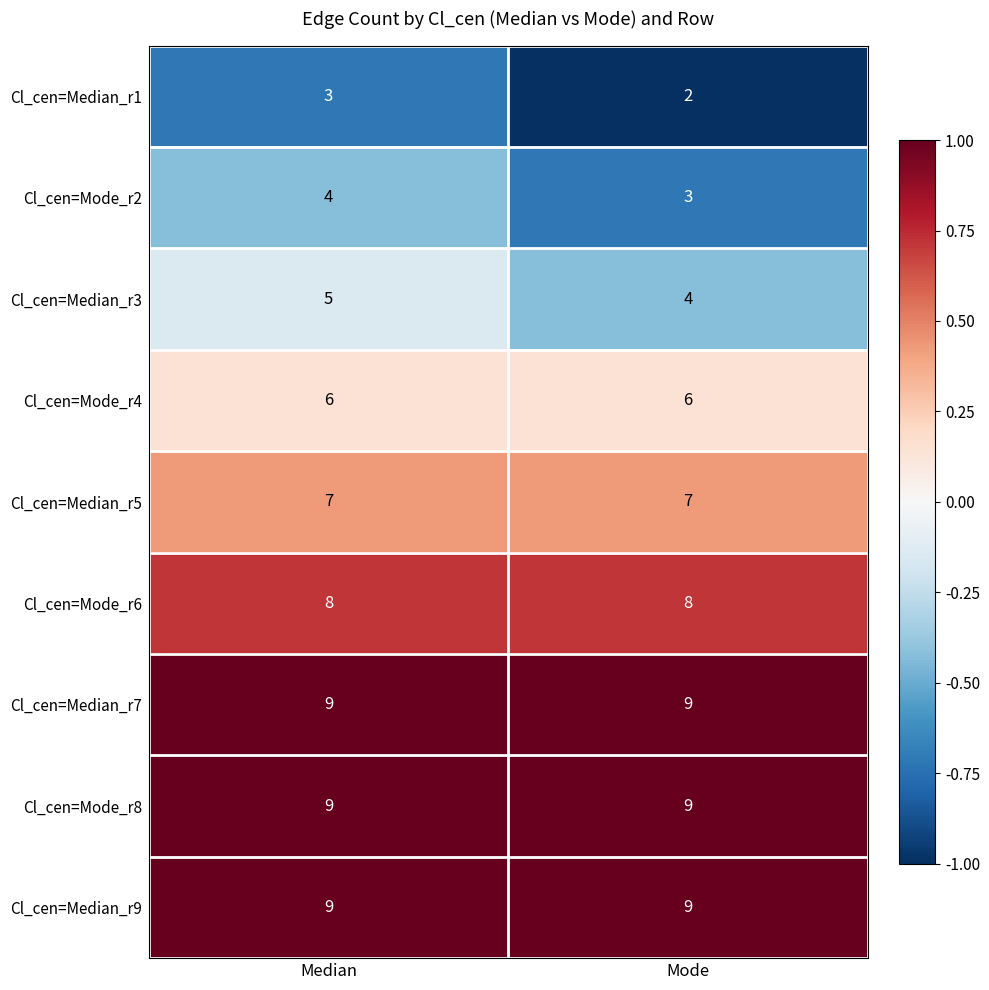

What is the maximum value shown in the chart?

9